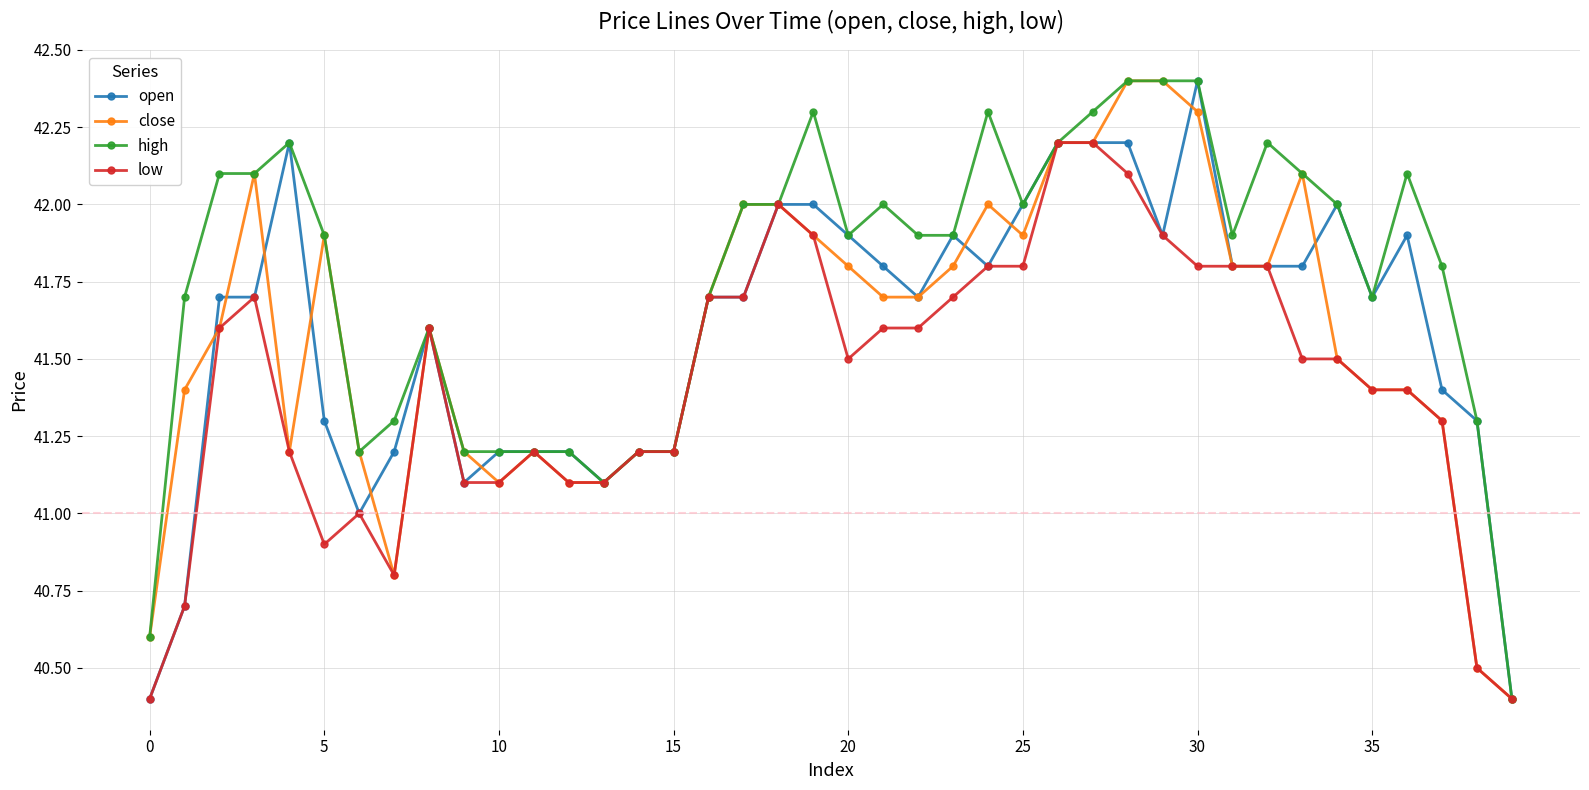

What is the difference between the maximum and minimum values in the open series?

2.0